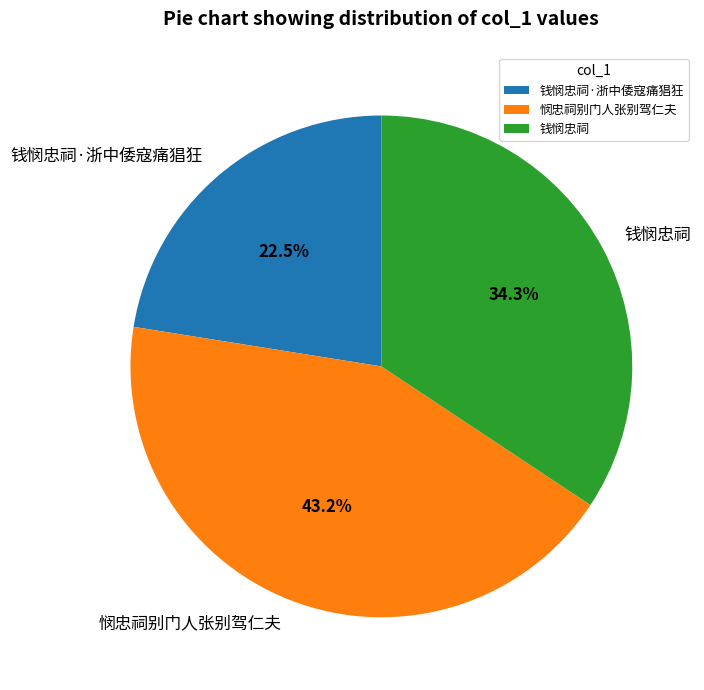

Rank the categories by value from lowest to highest.

钱悯忠祠·浙中倭寇痛猖狂, 钱悯忠祠, 悯忠祠别门人张别驾仁夫